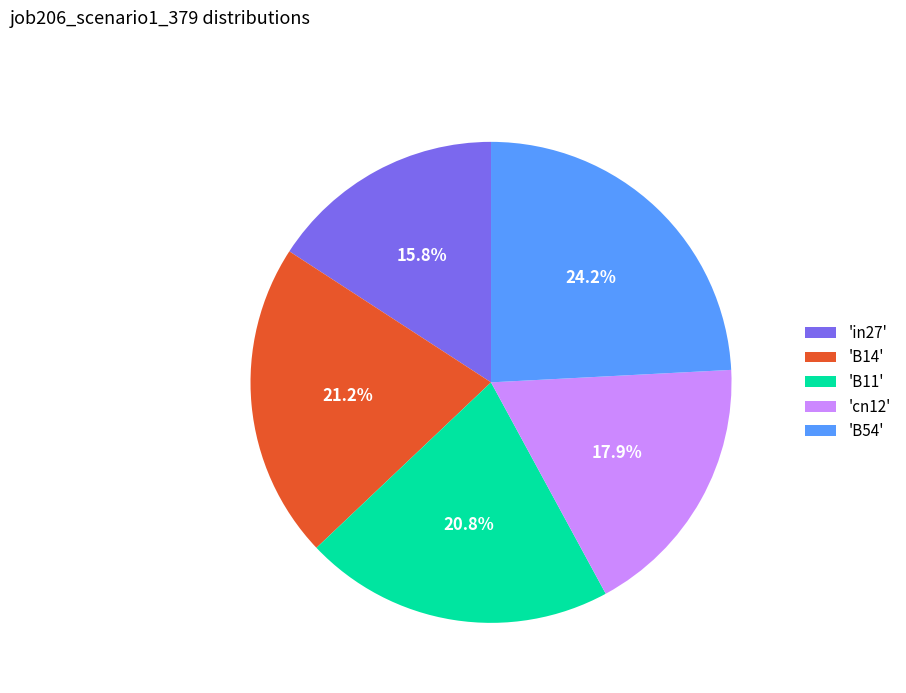

Which has a higher value, 'in27' or 'B14'?

'B14'